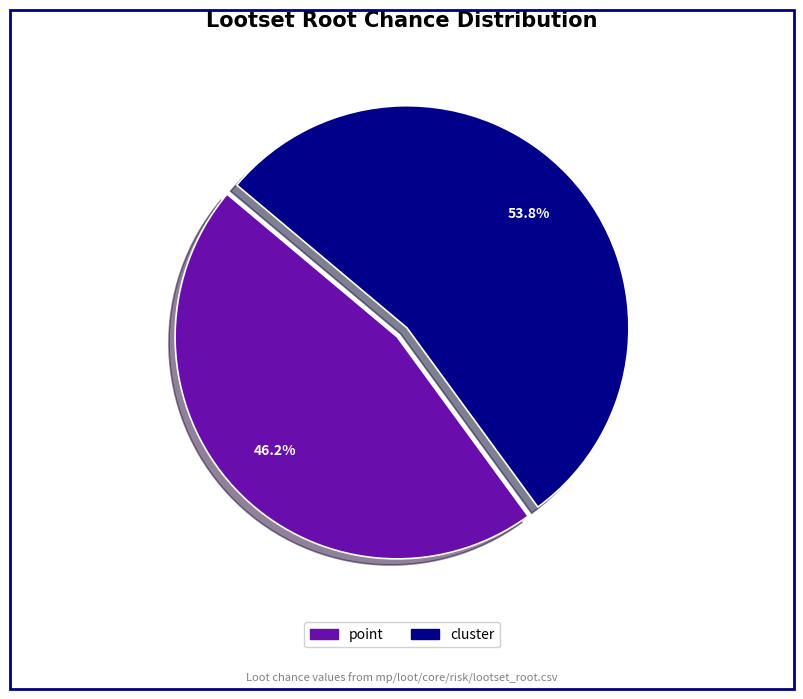

How many slices are in this pie chart?

2